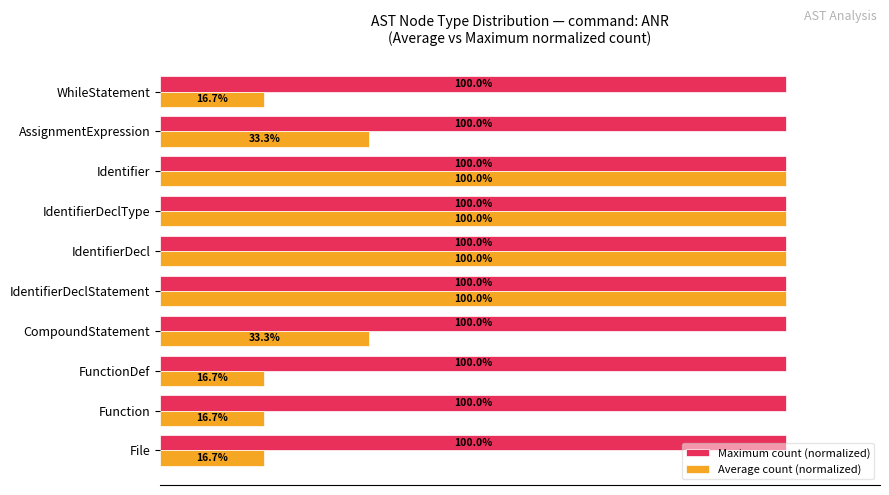

Which series has the widest spread of values?

Average count (normalized)